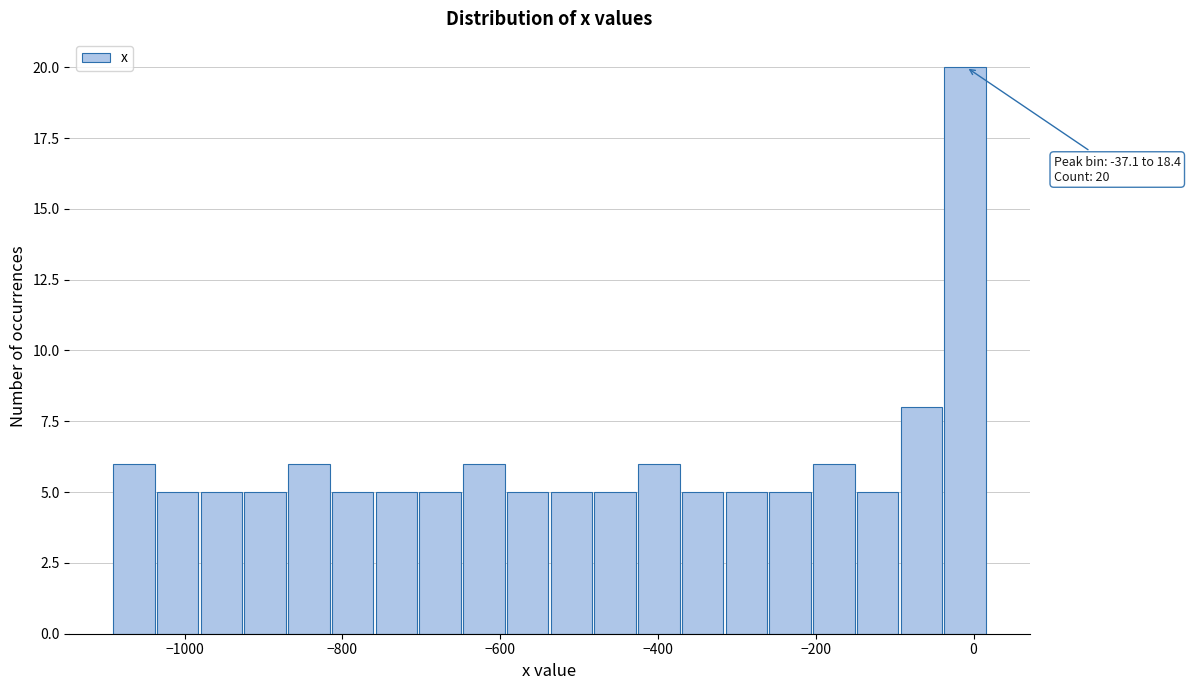

Read against the x-axis, roughly where is the centre of the tallest bar?

-20